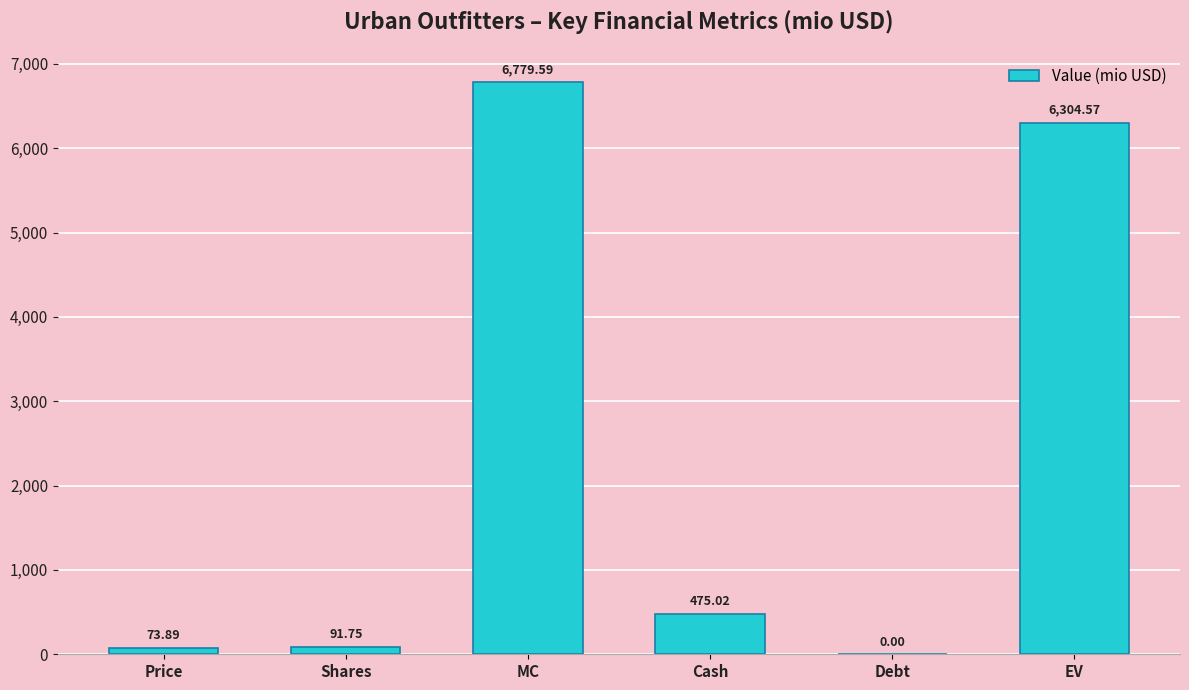

At which category does the chart reach its peak across all series?

MC